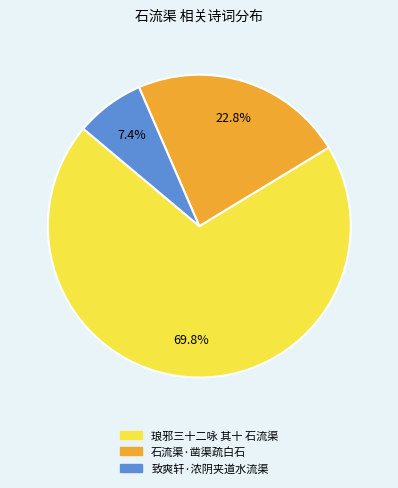

Does 琅邪三十二咏 其十 石流渠 represent more than half of the total?

Yes